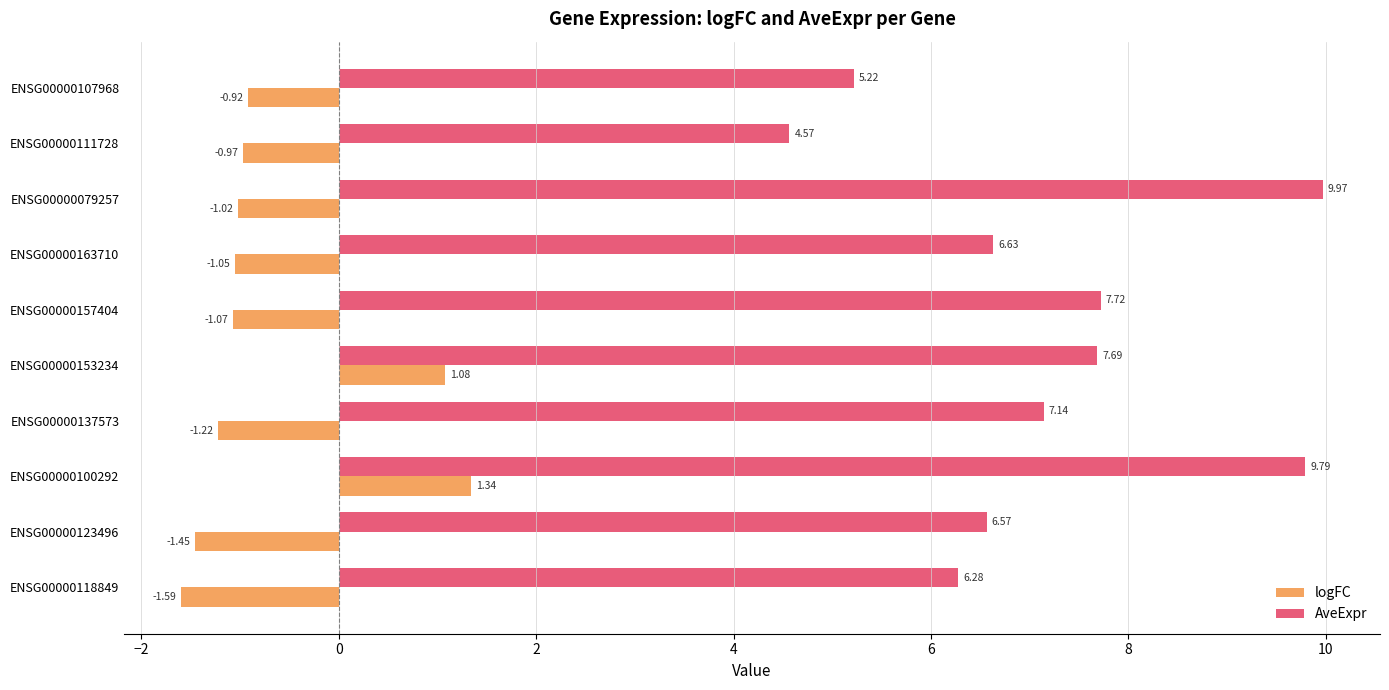

What are all the series names shown in the legend?

logFC, AveExpr